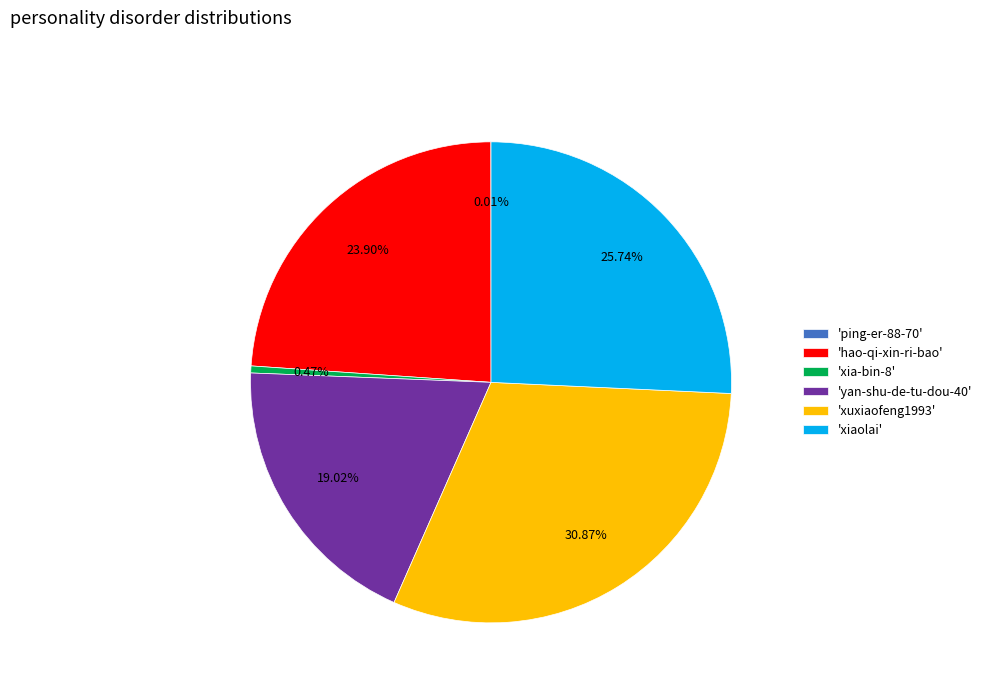

Approximately how many times larger is the value at 'xuxiaofeng1993' compared to 'xia-bin-8'?

65.9